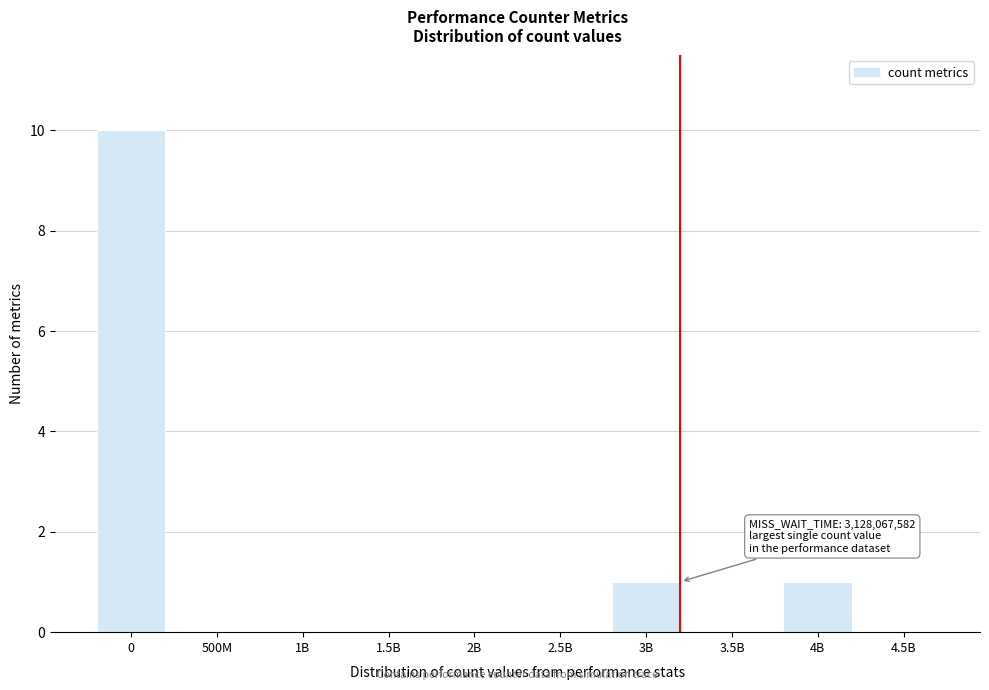

Reading left to right, extract all data points from this chart.

0=10	500M=0	1B=0	1.5B=0	2B=0	2.5B=0	3B=1	3.5B=0	4B=1	4.5B=0